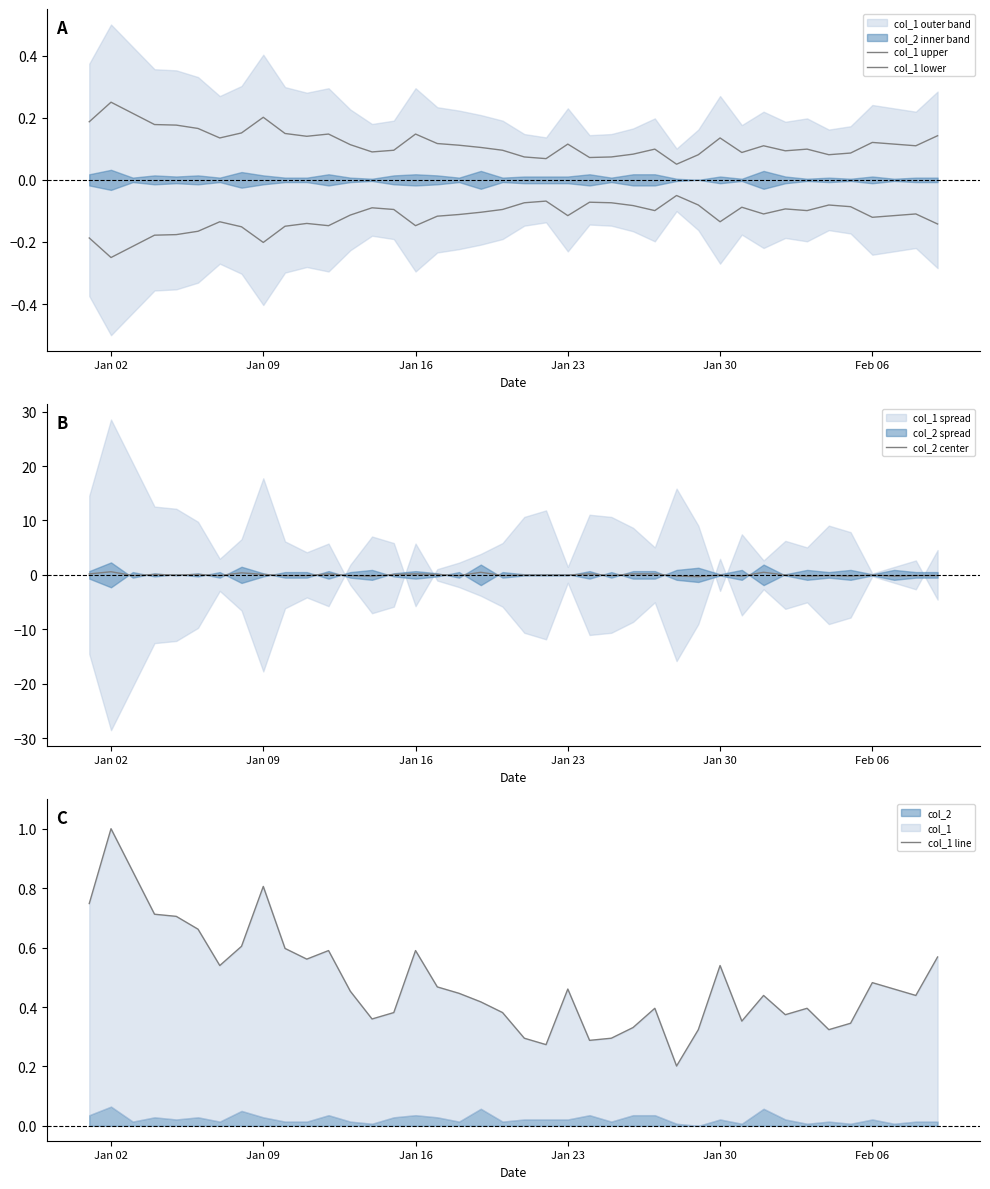

What is the smallest value displayed?

-0.3